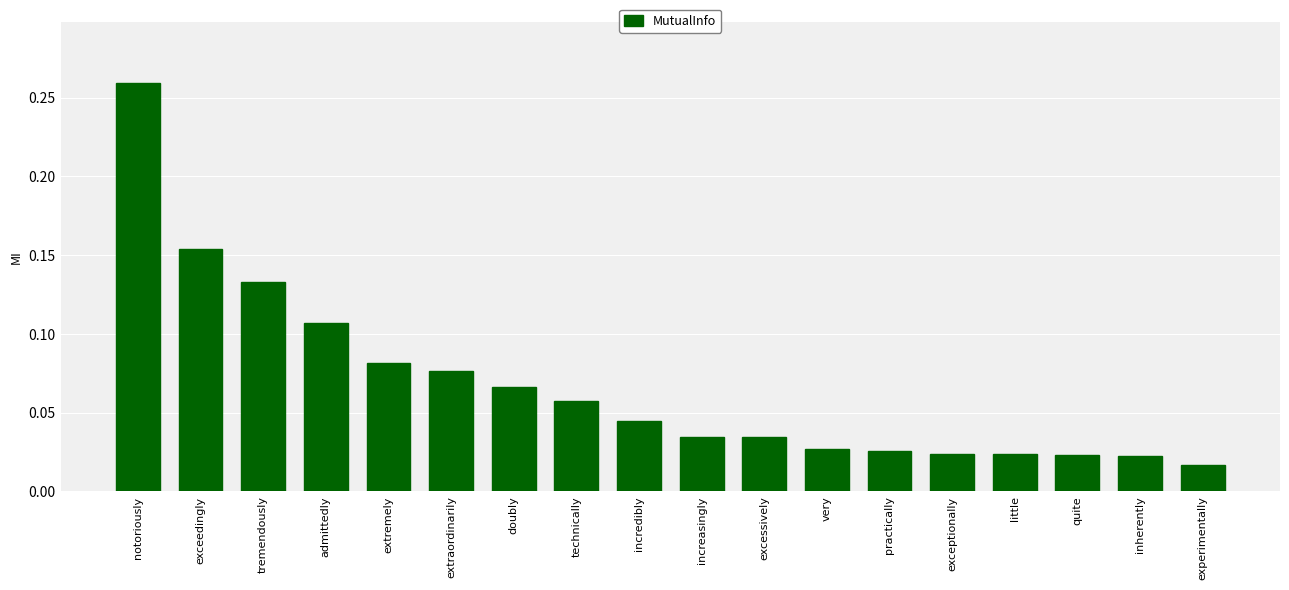

Is it true that the value at notoriously is 0.1?

False